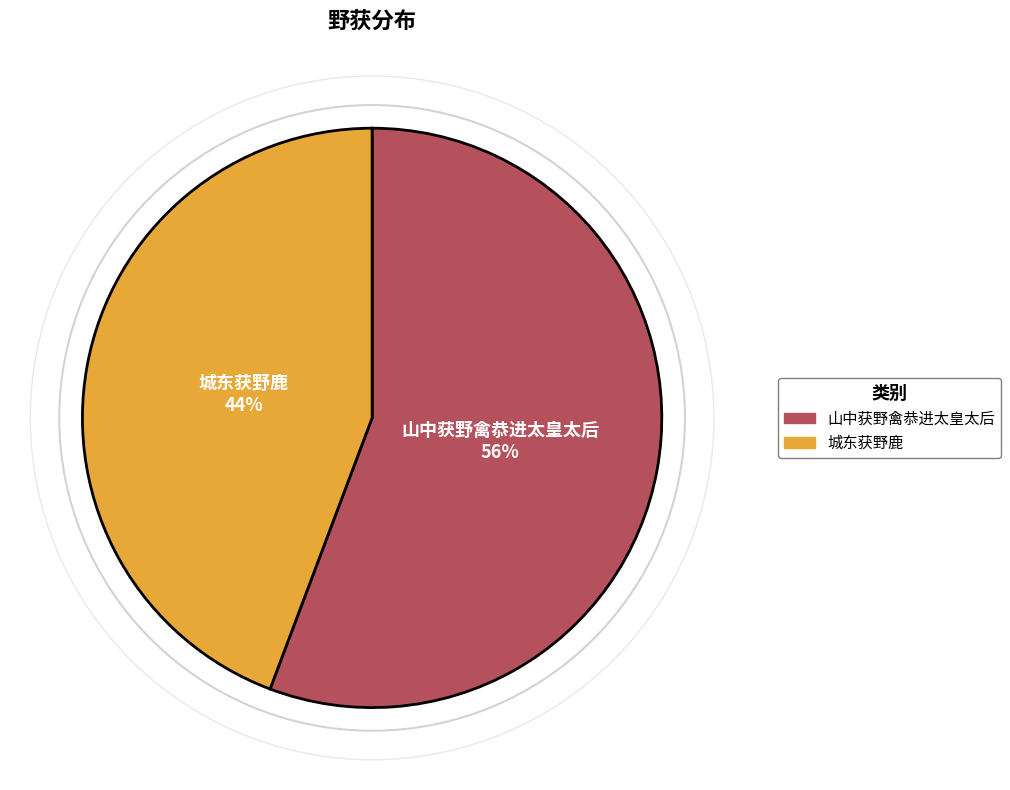

Combined, do 城东获野鹿 and 山中获野禽恭进太皇太后 account for over 50%?

Yes